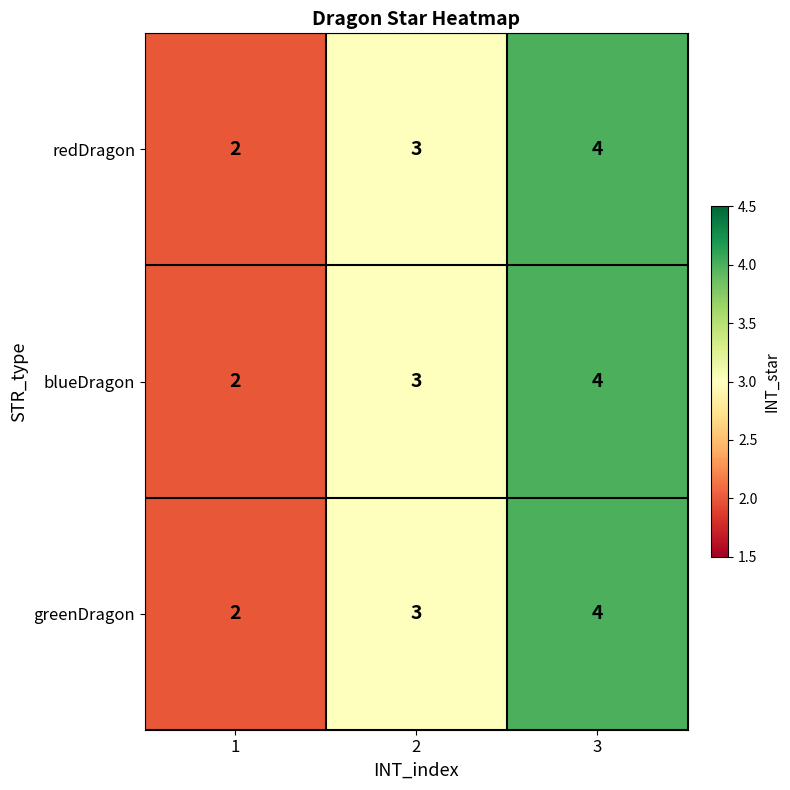

Rank the categories by redDragon value from lowest to highest.

1, 2, 3